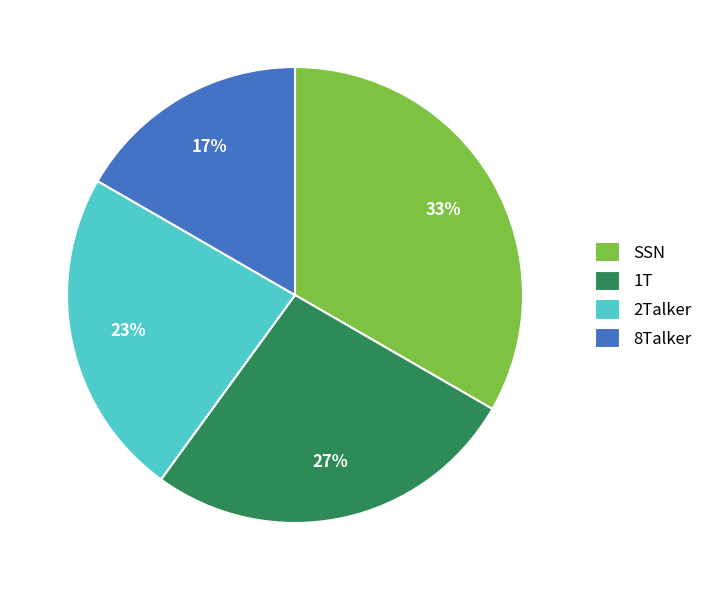

The SSN slice represents 33% of the pie. True or false?

True